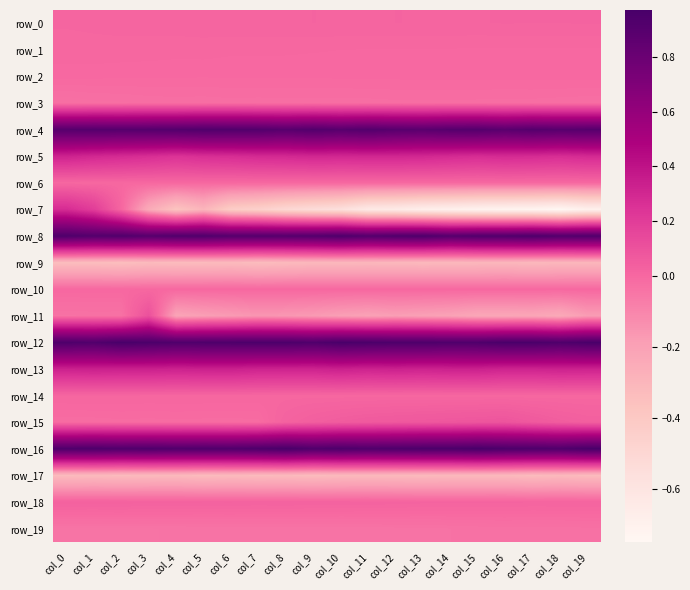

How many row_12 values are between 0 and 1?

20